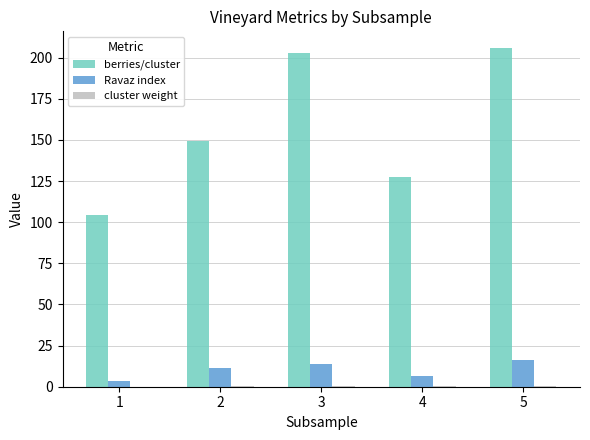

What is the maximum value for berries/cluster?

205.8